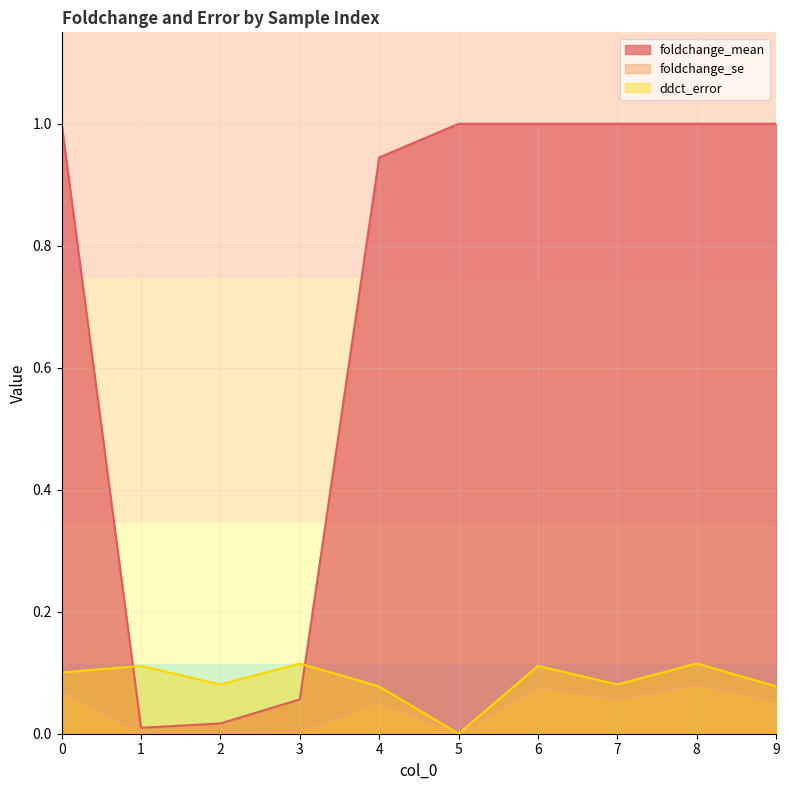

What is the difference between the highest and lowest values at 6?

0.9